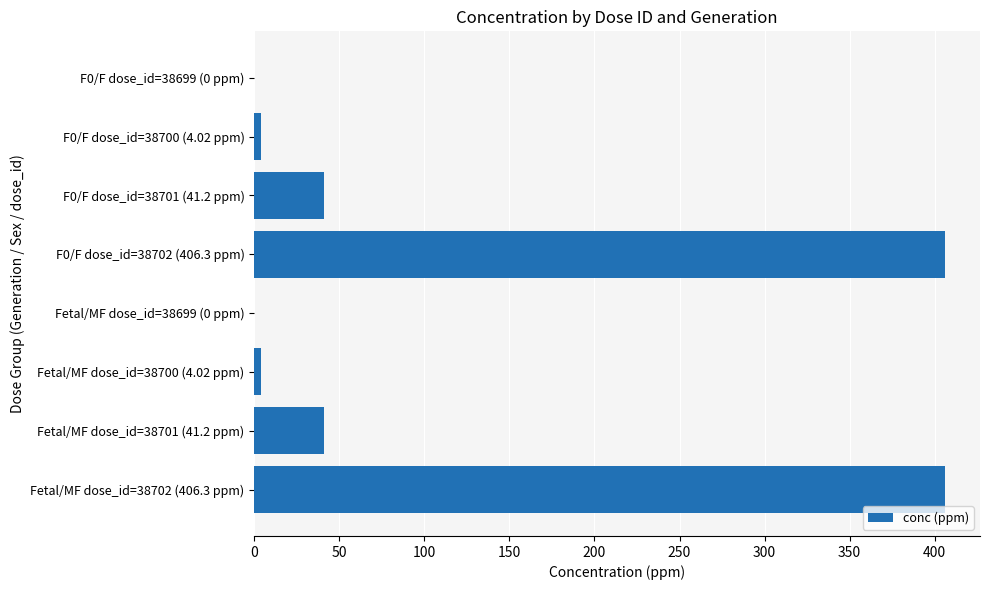

Reading top to bottom, transcribe all the data shown in this chart.

F0/F dose_id=38699 (0 ppm)=0.0	F0/F dose_id=38700 (4.02 ppm)=4.0	F0/F dose_id=38701 (41.2 ppm)=41.2	F0/F dose_id=38702 (406.3 ppm)=406.3	Fetal/MF dose_id=38699 (0 ppm)=0.0	Fetal/MF dose_id=38700 (4.02 ppm)=4.0	Fetal/MF dose_id=38701 (41.2 ppm)=41.2	Fetal/MF dose_id=38702 (406.3 ppm)=406.3